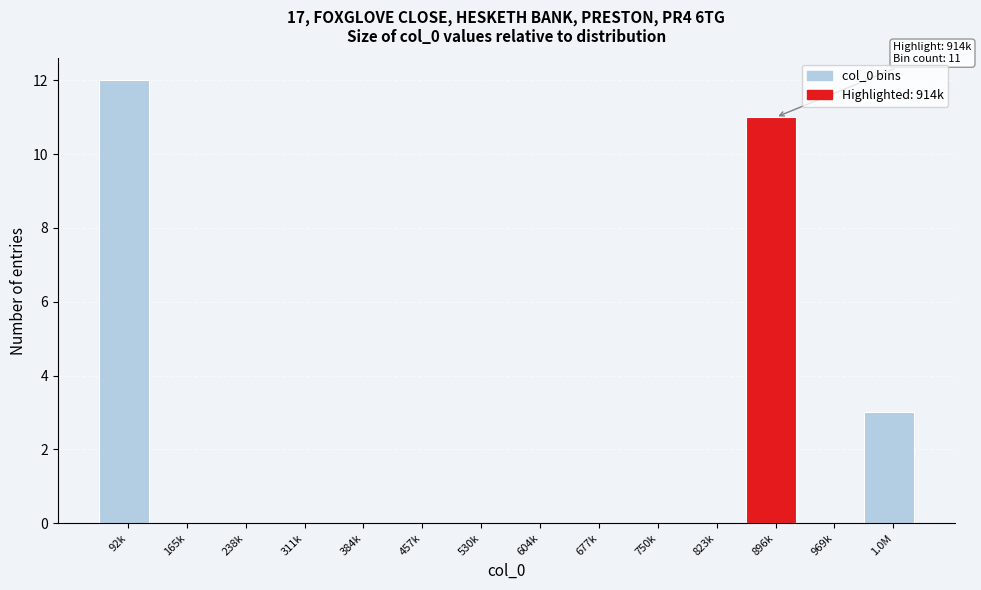

Reading left to right, list all the values displayed in this chart.

92k=12	165k=0	238k=0	311k=0	384k=0	457k=0	530k=0	604k=0	677k=0	750k=0	823k=0	896k=11	969k=0	1.0M=3